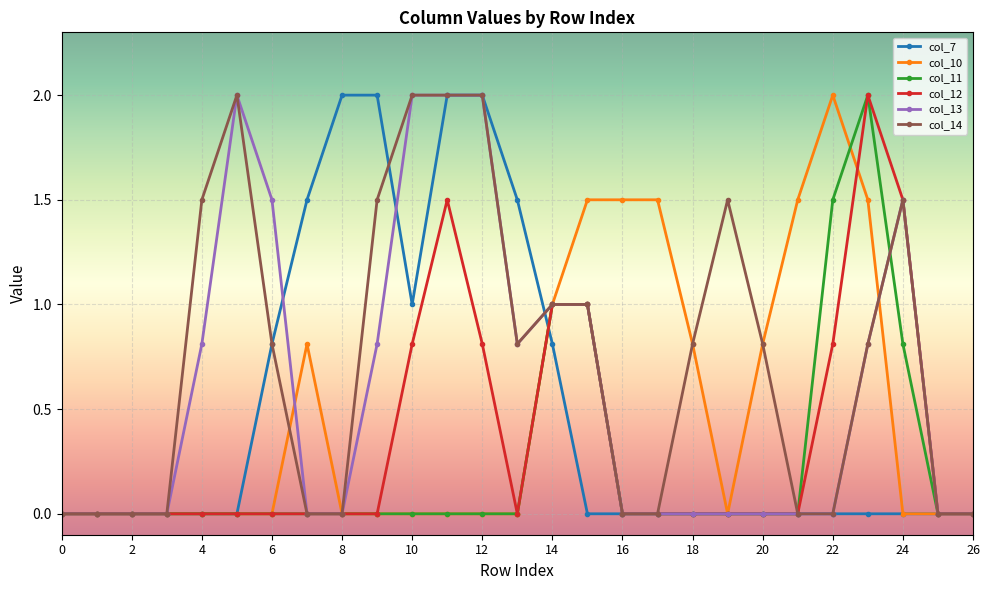

What is the value of the col_10 point at the 23rd from the left?

2.0